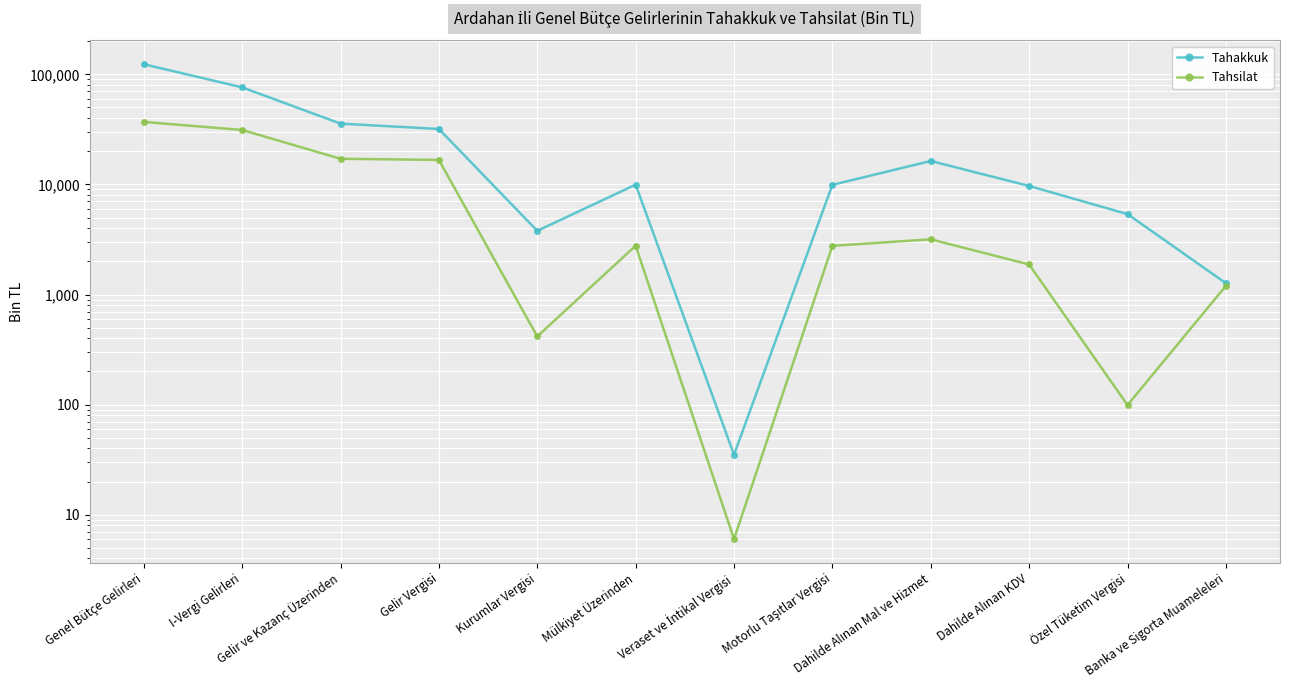

True or false: Tahsilat has more than 1 interior local peaks.

True